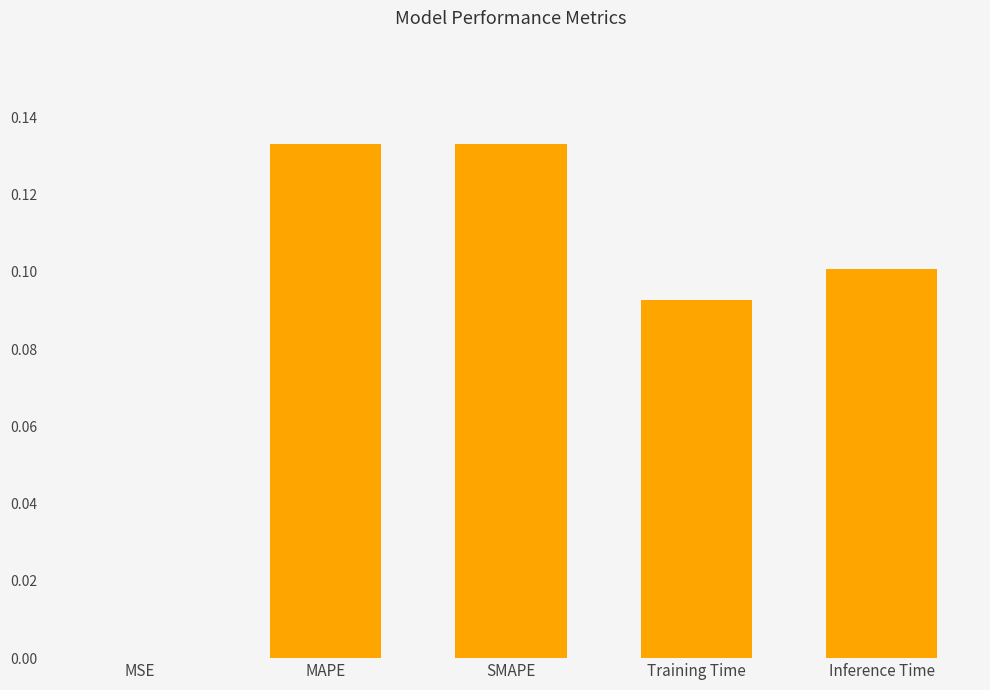

Between MAPE and Inference Time, which is larger?

MAPE